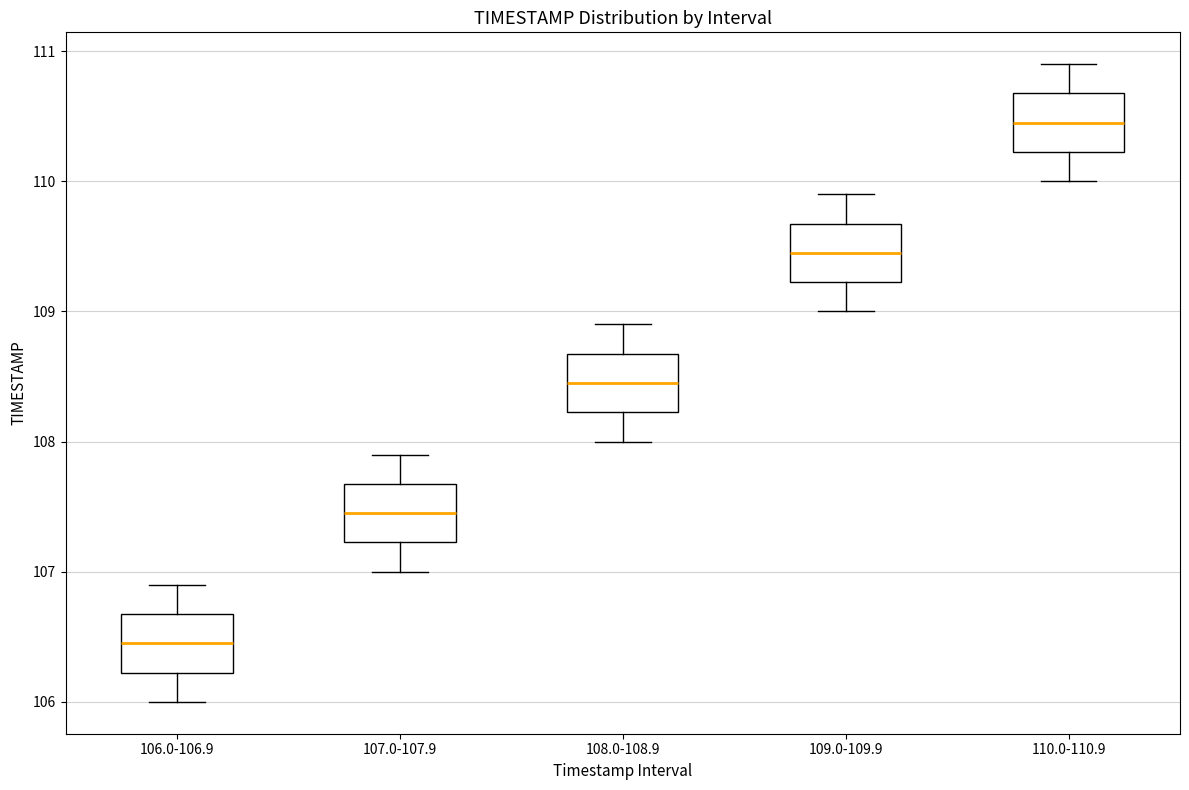

Where does the upper whisker of the box for 110.0-110.9 end on the y-axis? The values are not printed on the chart, so give them approximately, as read against the axis.

110.9